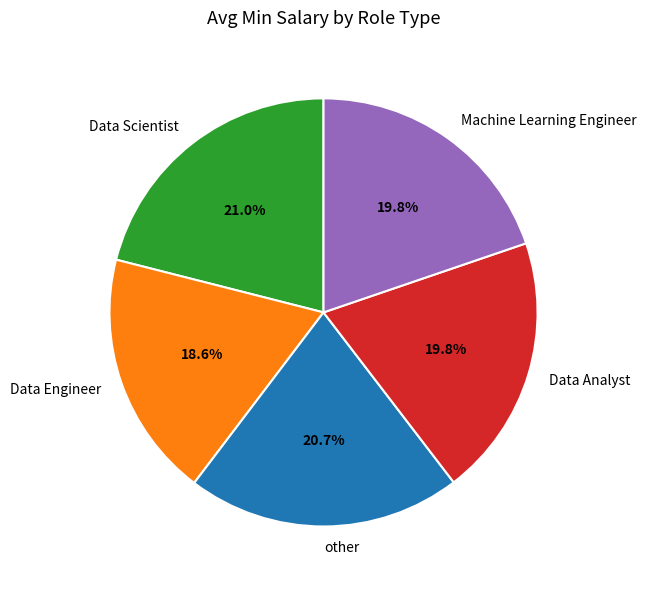

Is there a majority slice in this chart?

No